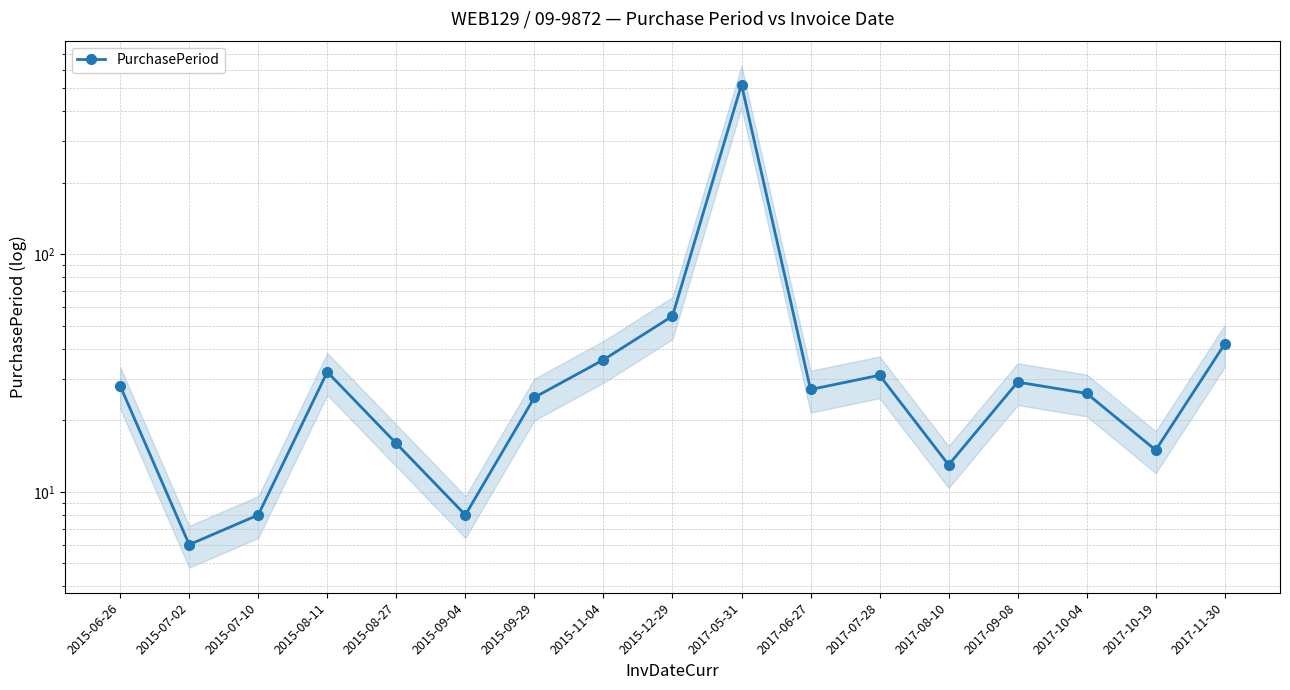

How many points are higher than both their immediate neighbors (excluding endpoints)?

4